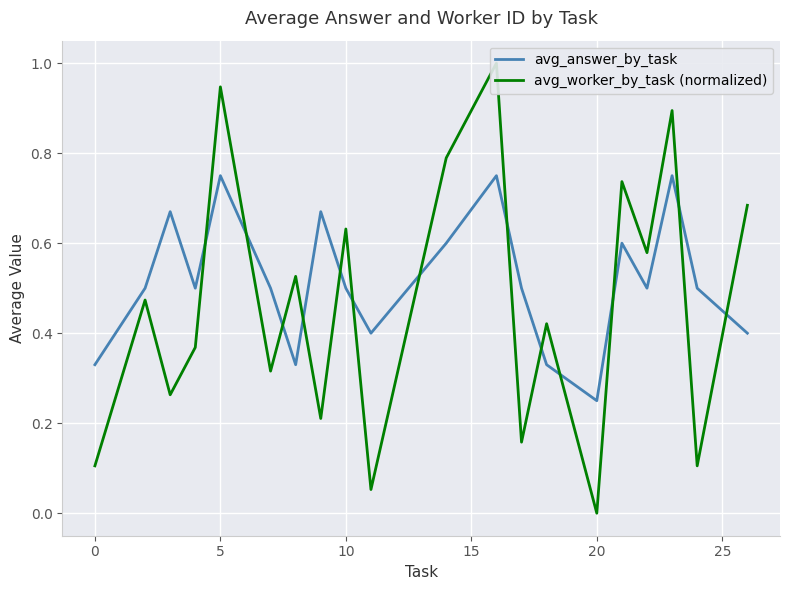

At which label is avg_answer_by_task closest to 0?

20